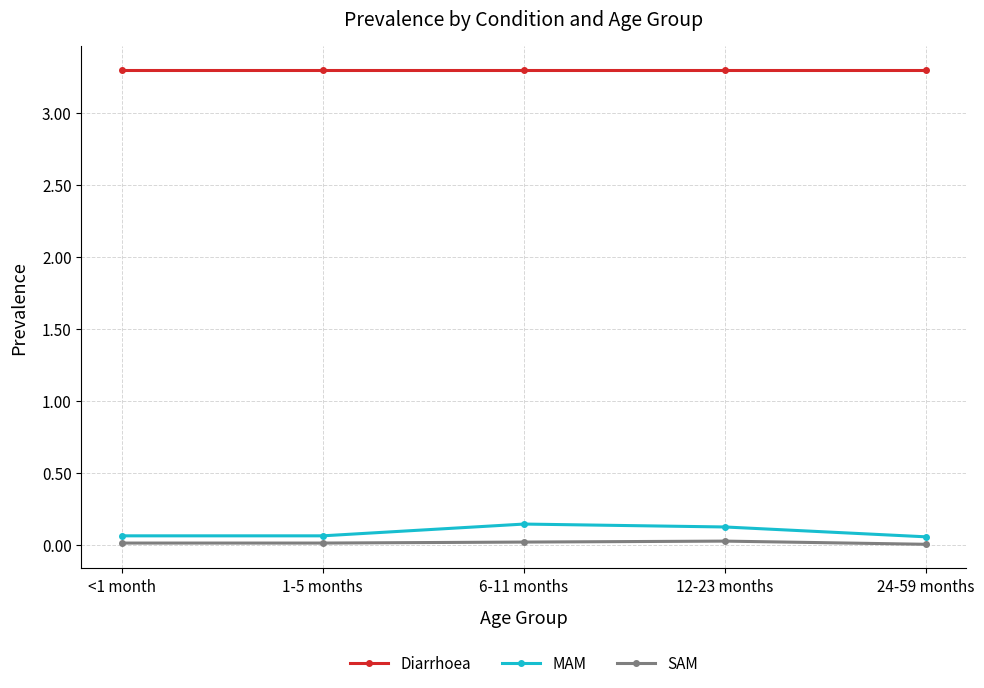

Which series has the widest spread of values?

MAM